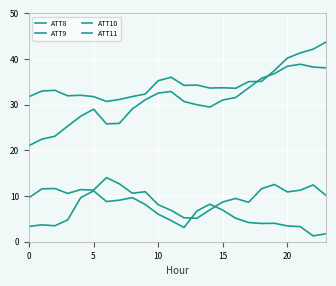

True or false: ATT10 has more than 2 interior local peaks.

True